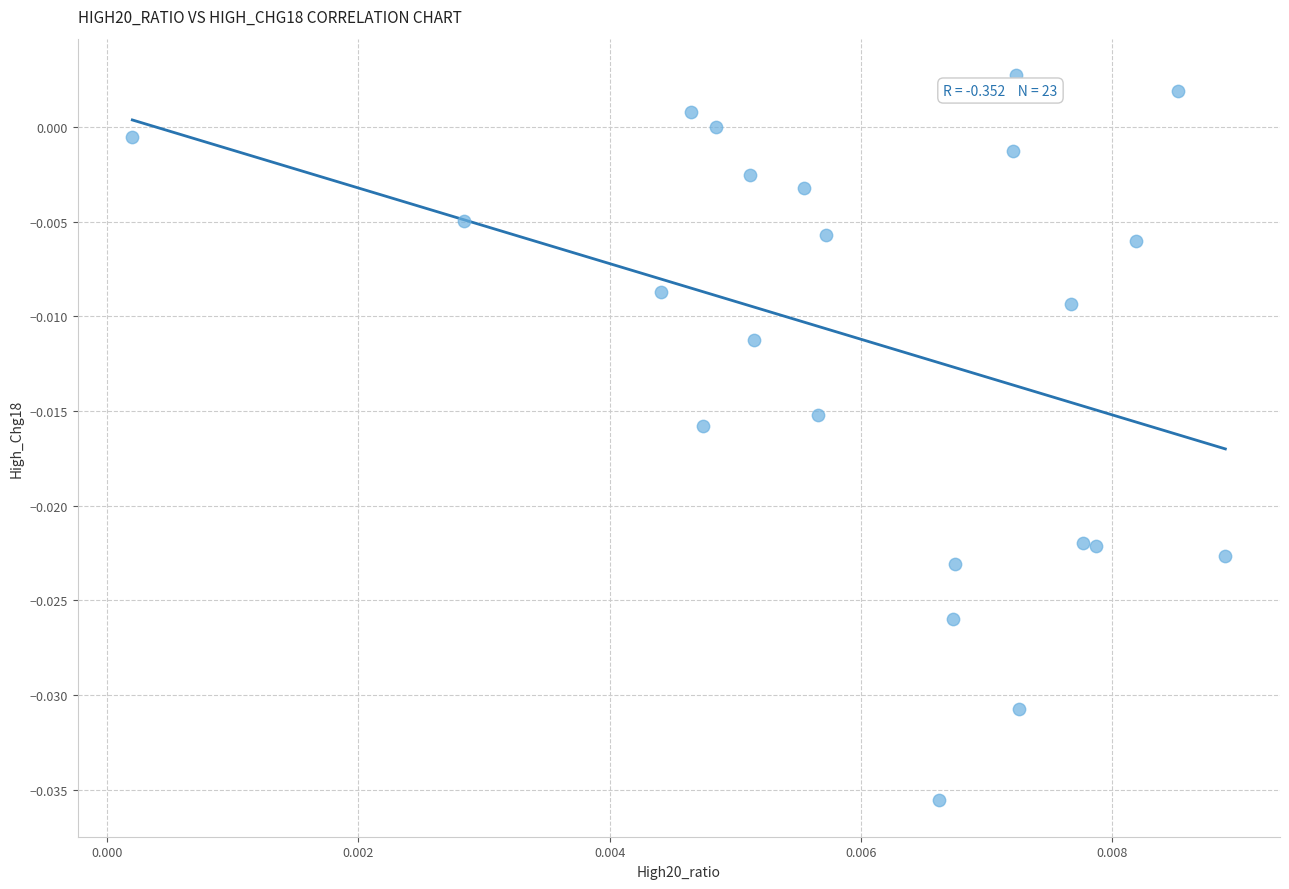

How many points are shown in the scatter plot?

23